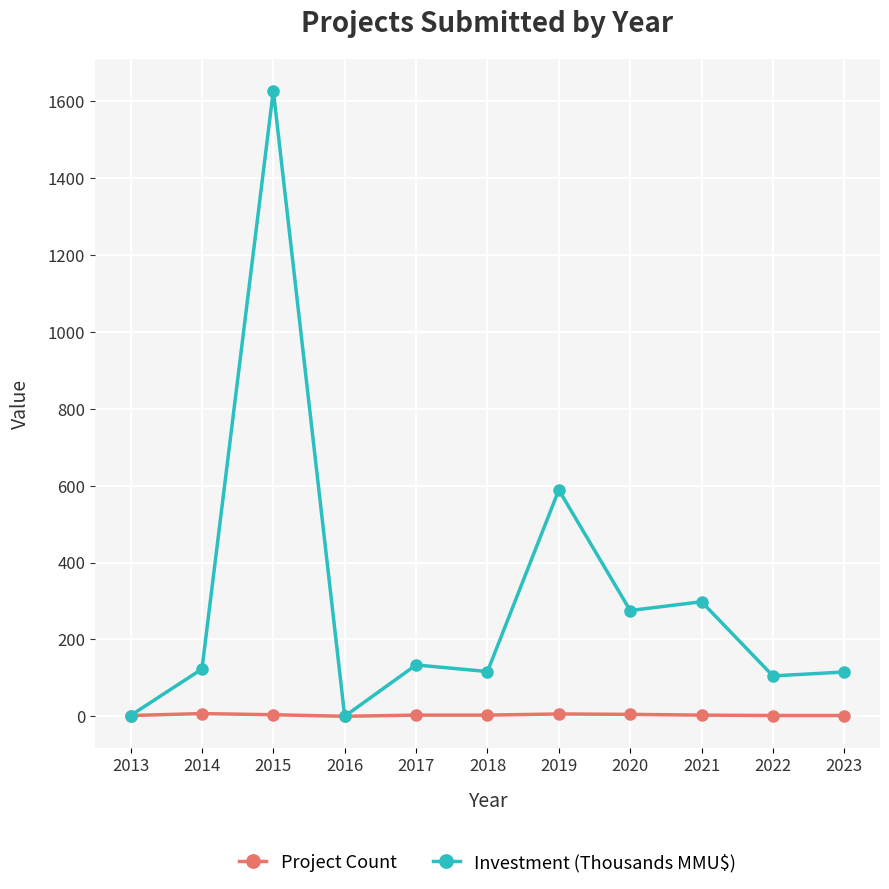

What is the highest value of the Project Count series?

7.0